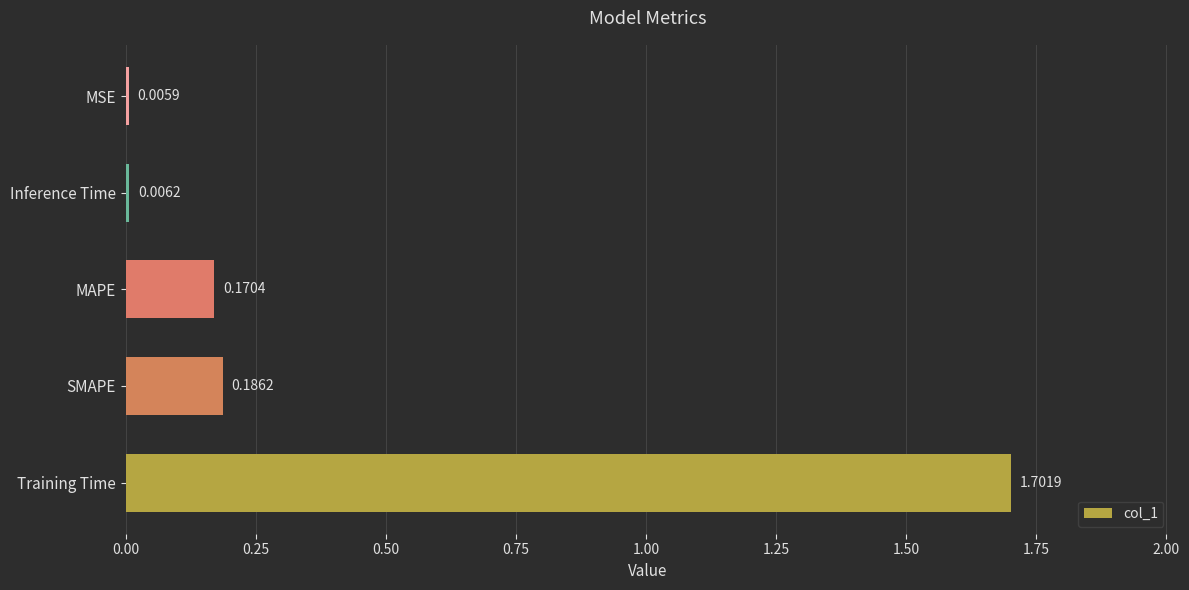

What is the average value?

0.4